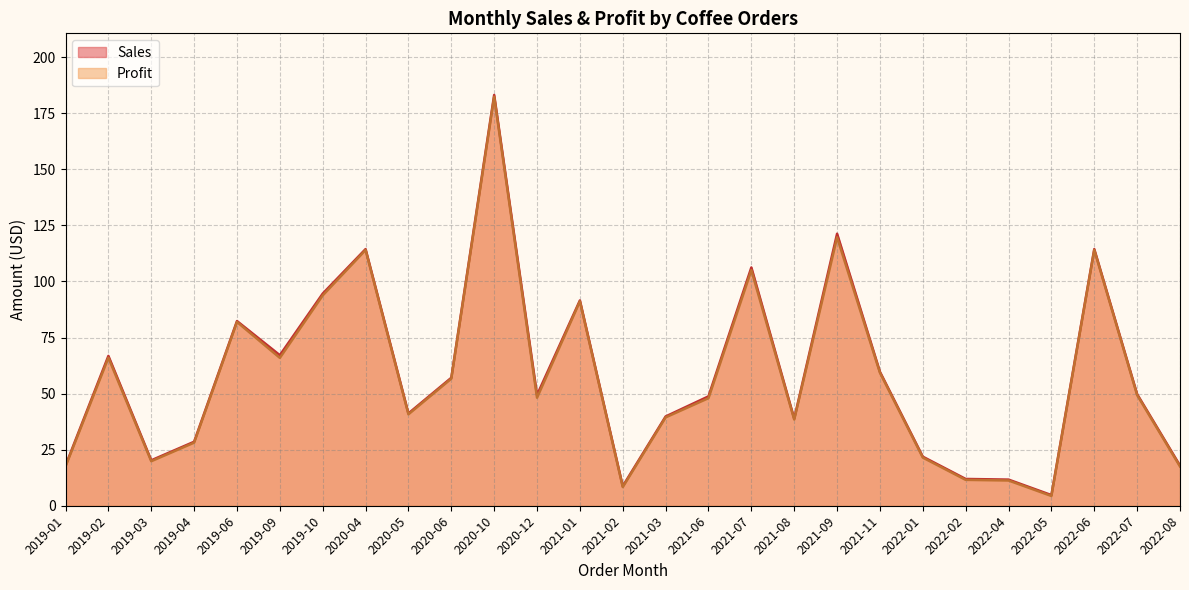

True or false: Profit has more than 0 points higher than both neighbors.

True